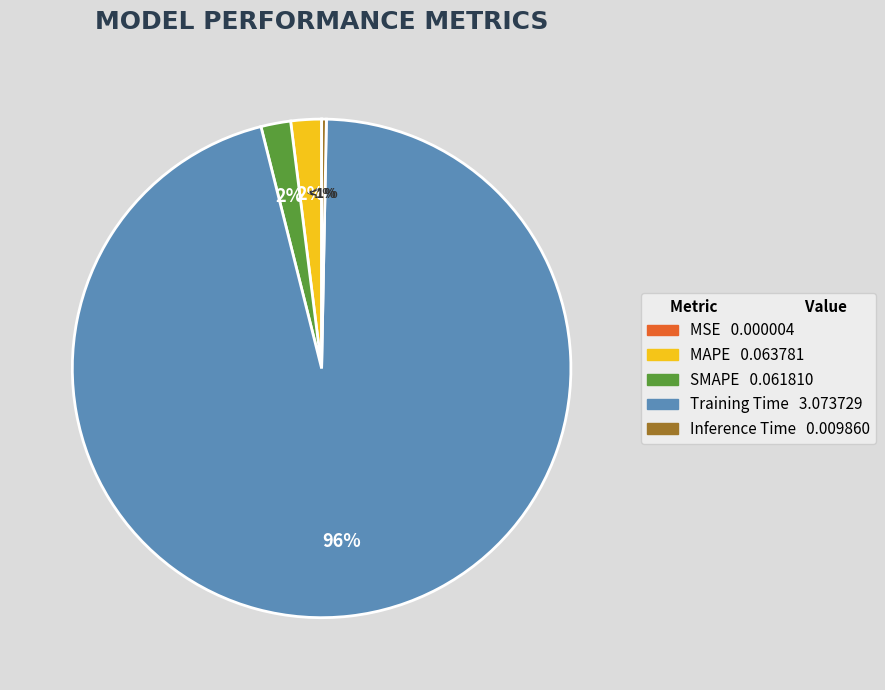

Count the number of slices in the pie.

5